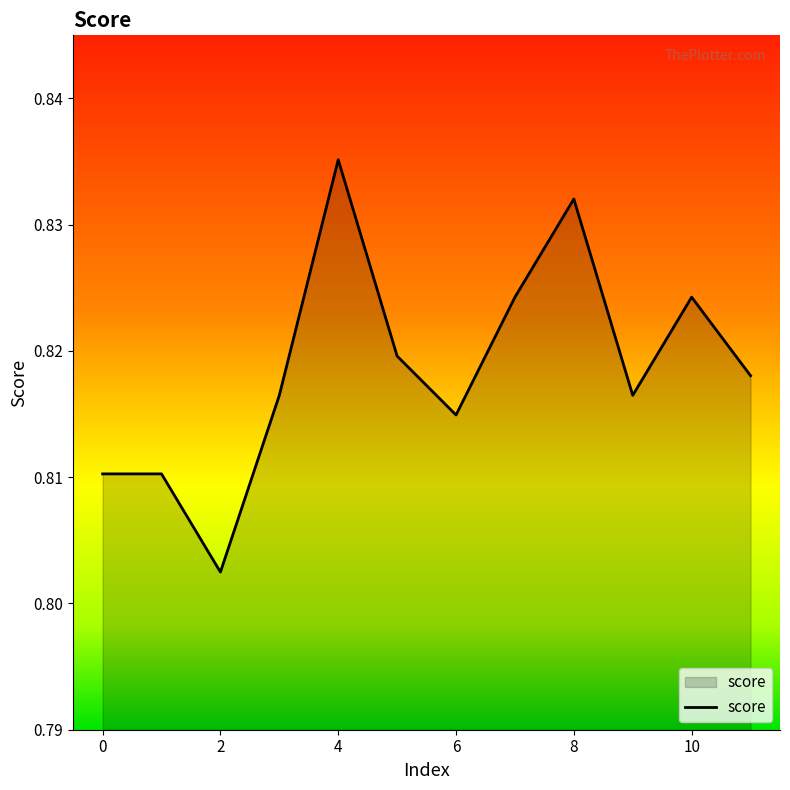

Reading right to left, transcribe all the data shown in this chart.

0.8	0.8	0.8	0.8	0.8	0.8	0.8	0.8	0.8	0.8	0.8	0.8